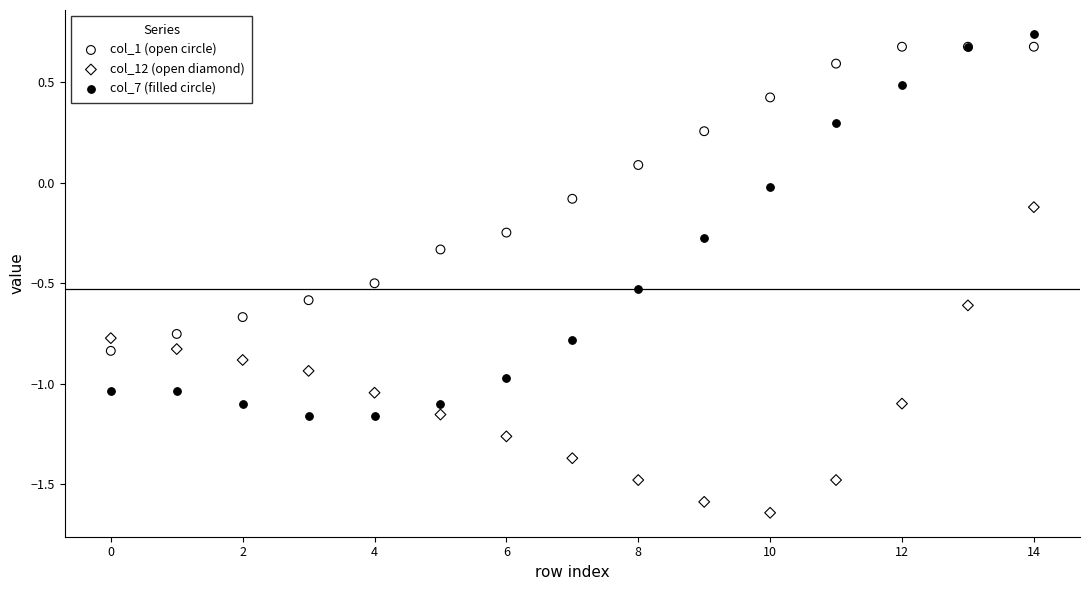

Which series has the widest spread of Y values?

col_7 (filled circle)